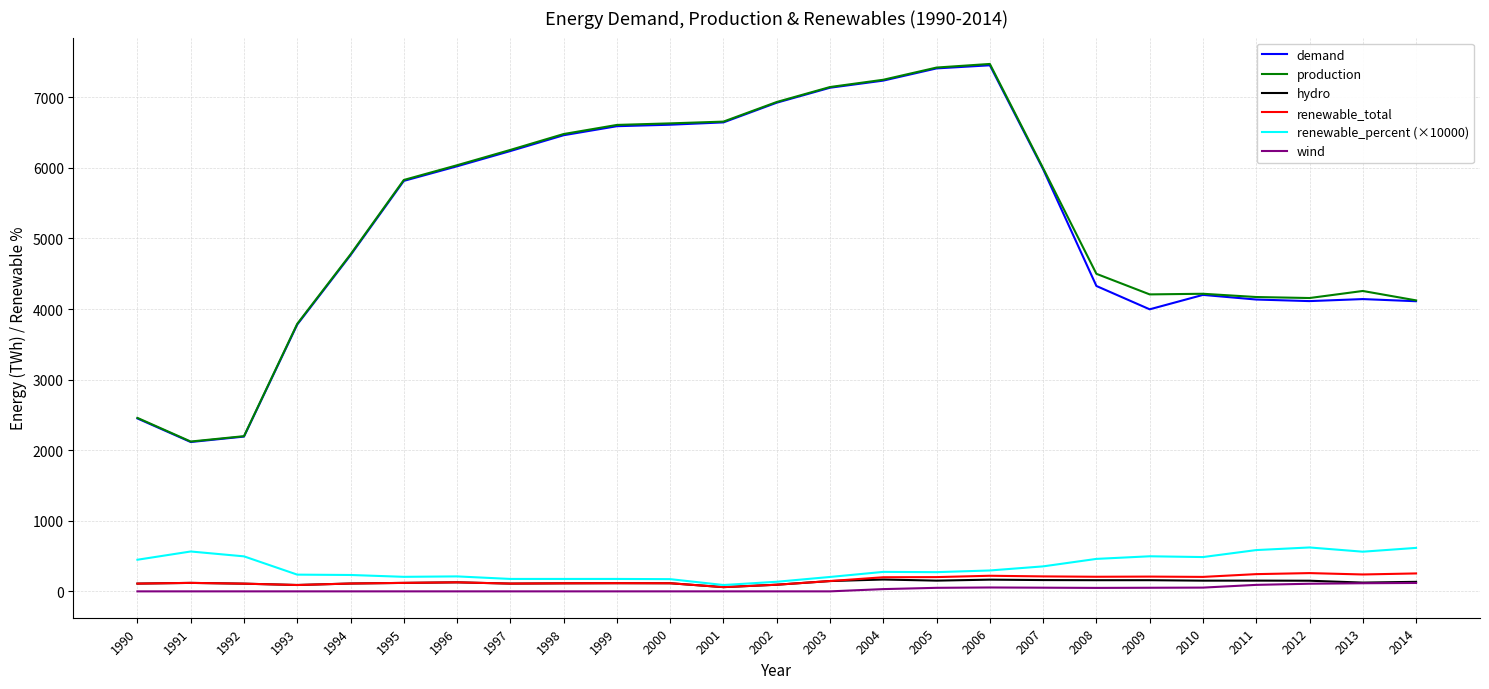

True or false: production and wind cross at least once.

False